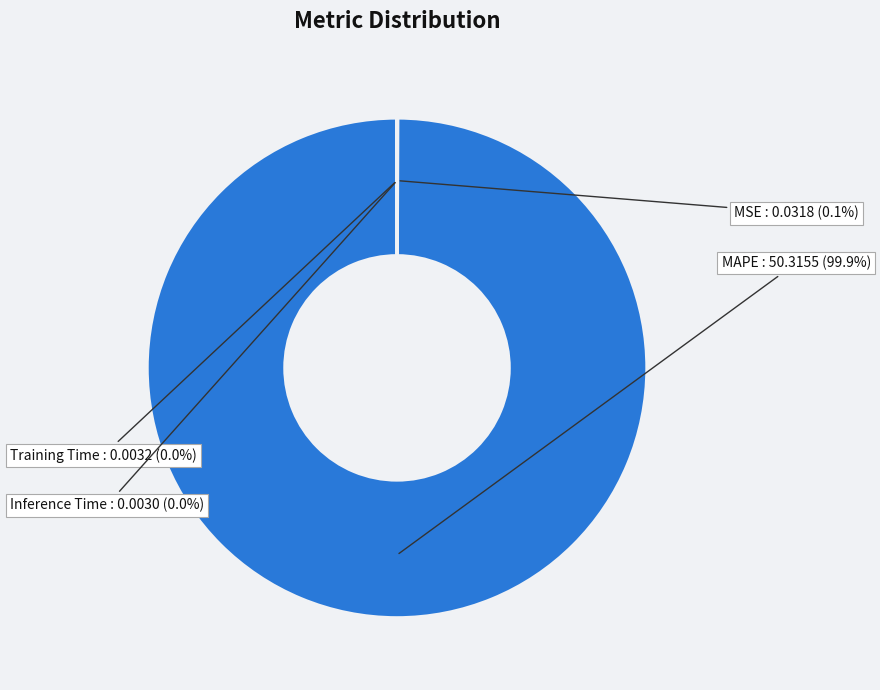

Which category has the biggest portion of the pie?

MAPE